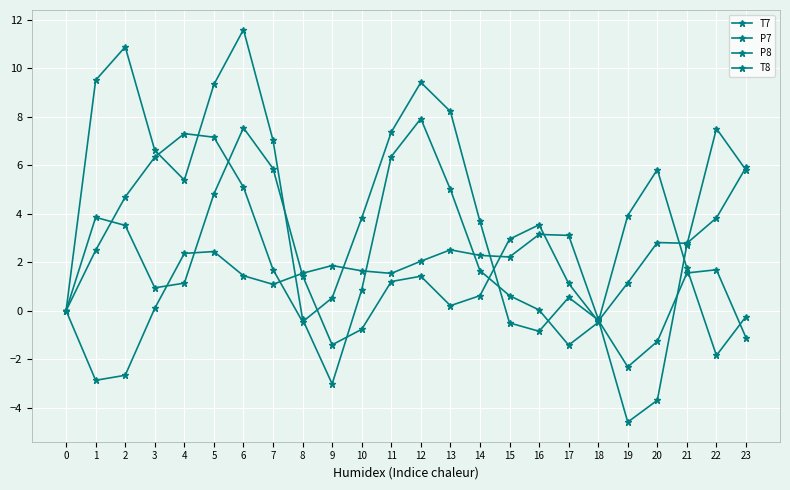

How many distinct data groups are displayed?

4